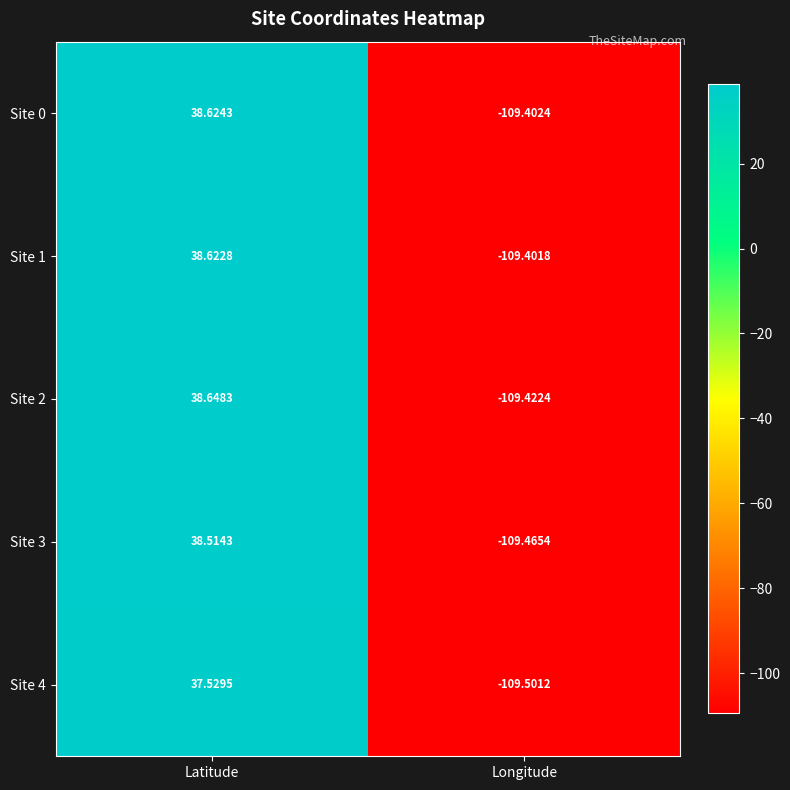

Which label corresponds to the smallest value in the chart?

Longitude